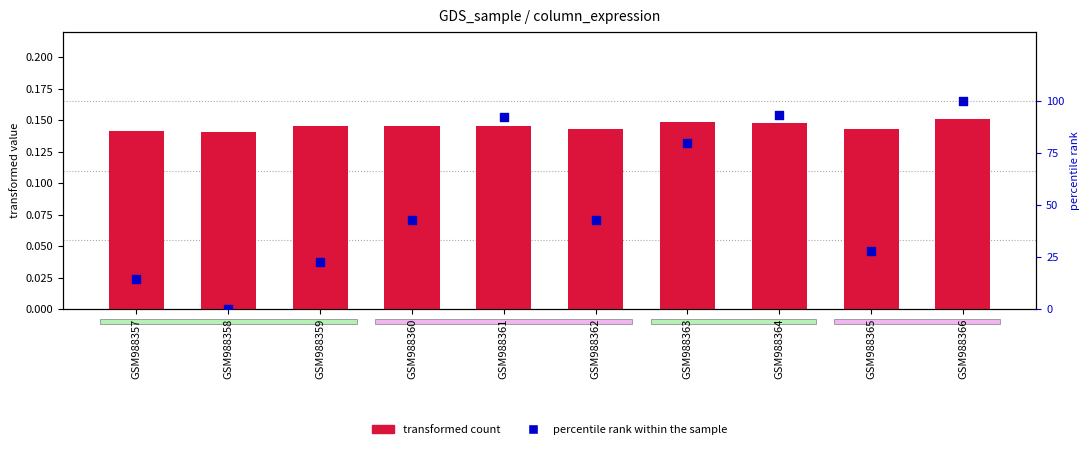

Which series contains the lowest Y value?

percentile rank within the sample